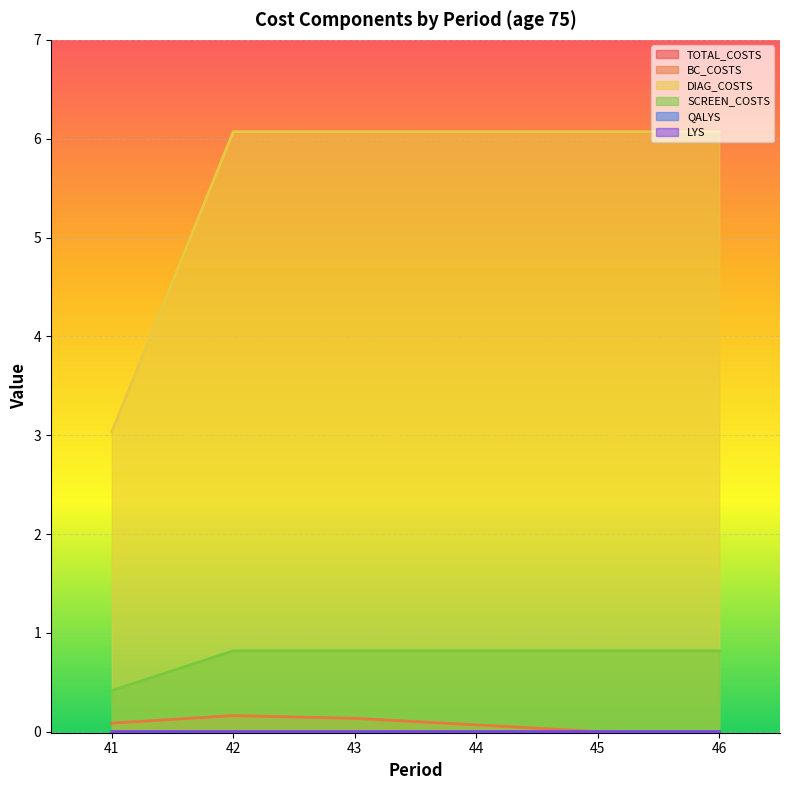

What is the value of the BC_COSTS point at the 3rd from the left?

0.1